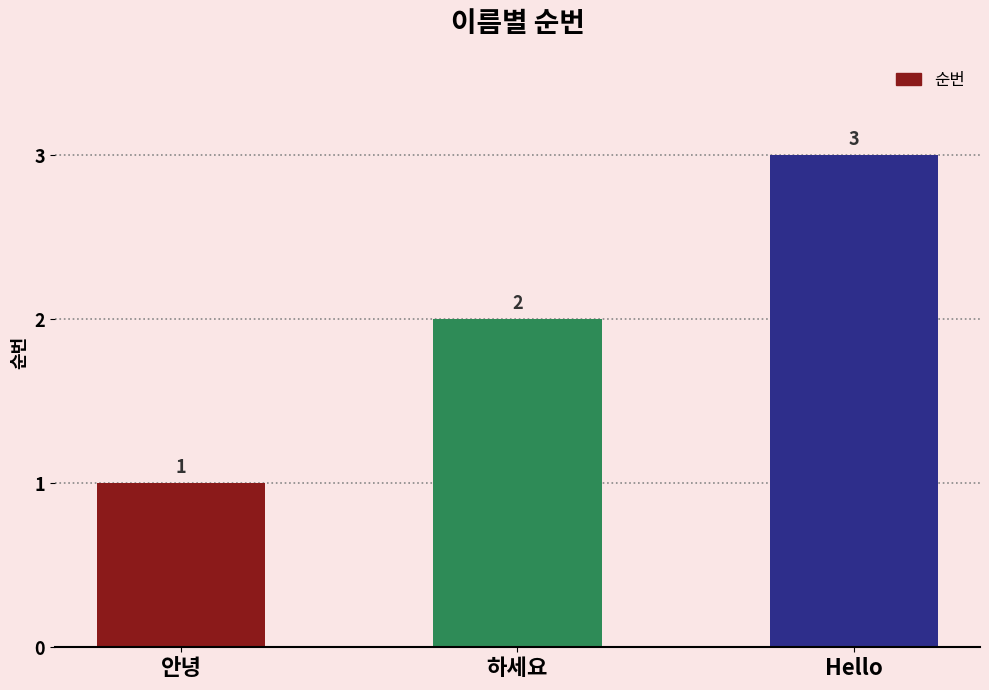

The value at 안녕 is 1. True or false?

True